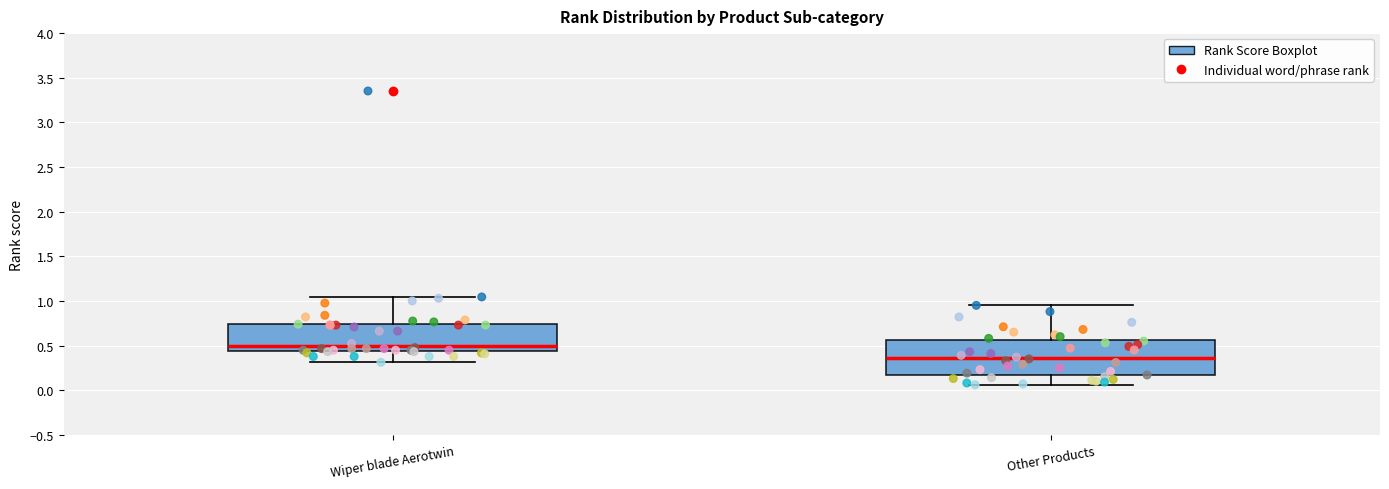

Reading left to right, read every box against the y-axis: the position of its median line, the range the box covers, and the ends of its whiskers. The values are not printed on the chart, so give them approximately, as read against the axis.

Wiper blade Aerotwin: median 0.50, box 0.45 to 0.75, whiskers 0.30 to 1.05
Other Products: median 0.35, box 0.15 to 0.55, whiskers 0.05 to 0.95